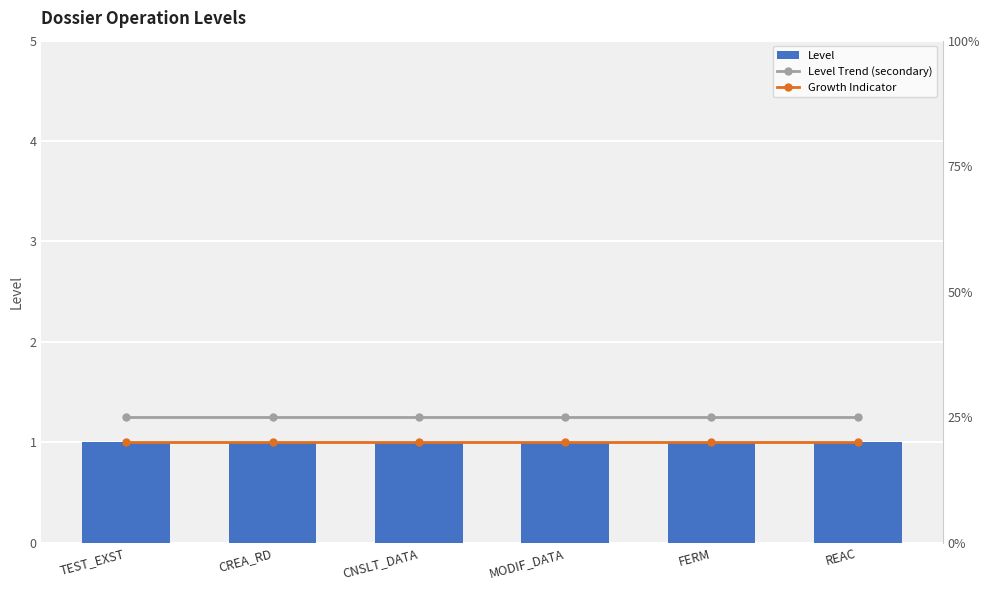

List the series in order of their peak value, lowest first.

Growth Indicator, Level, Level Trend (secondary)